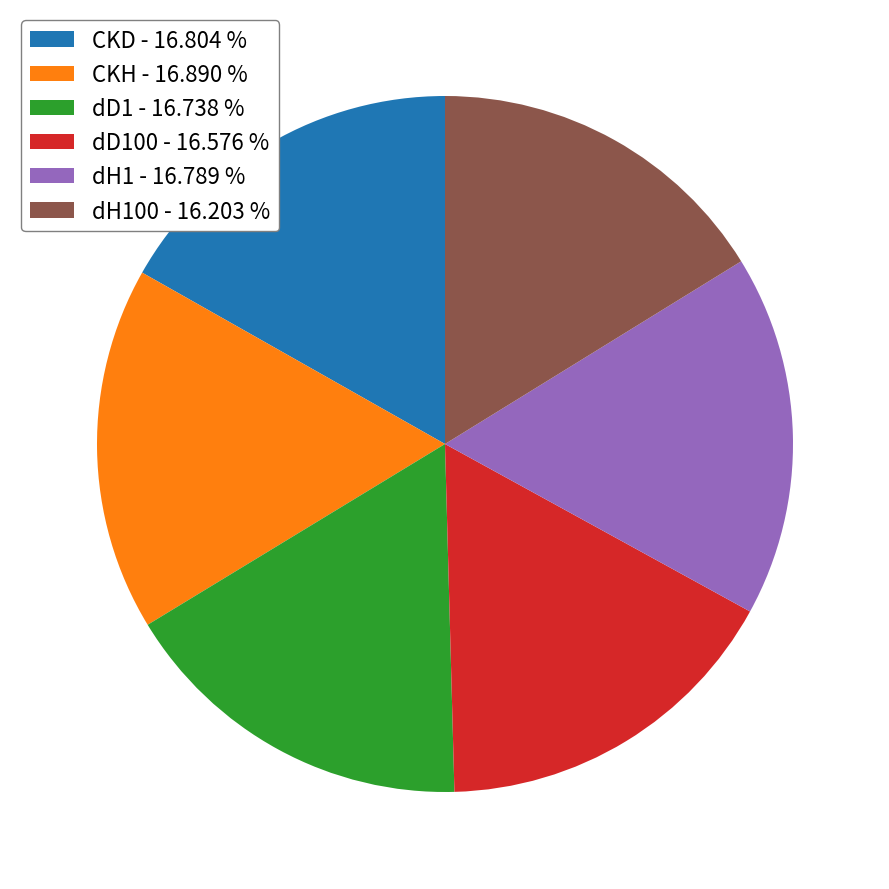

Which has a higher value, CKD - 16.804 % or dH100 - 16.203 %?

CKD - 16.804 %